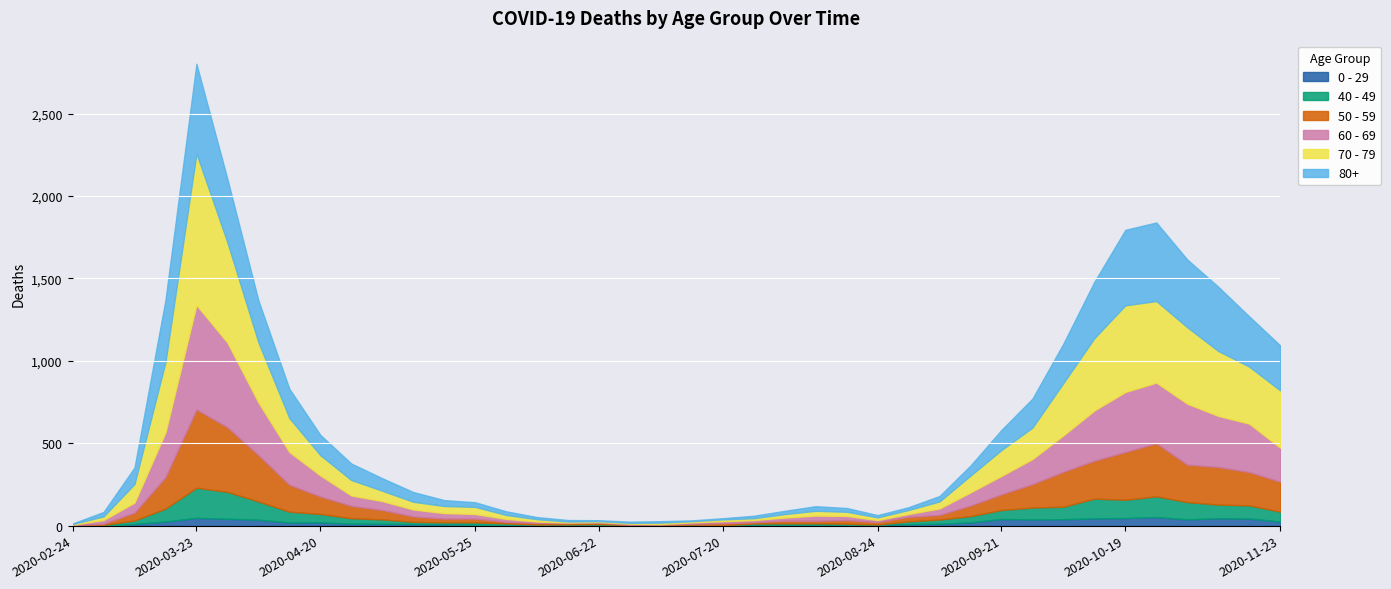

Reading right to left, transcribe all the data shown in this chart.

0 - 29: 25	43	45	38	52	46	44	39	38	40	20	11	9	5	2	6	6	3	1	2	1	2	5	6	4	2	6	8	10	11	12	20	19	36	42	47	25	10	0	1
40 - 49: 60	80	83	105	126	111	120	76	72	55	38	26	17	2	10	8	8	10	2	4	1	1	5	2	3	12	14	12	13	27	33	51	66	111	163	183	79	21	5	0
50 - 59: 182	202	228	227	322	290	230	212	142	95	64	28	28	15	22	16	16	8	12	6	5	3	9	8	10	9	23	23	33	57	75	106	163	281	392	475	190	48	7	3
60 - 69: 206	294	310	370	368	364	305	221	152	112	80	39	17	12	25	31	19	13	12	8	3	6	3	3	8	18	28	33	42	54	63	128	199	320	514	634	272	61	22	2
70 - 79: 348	346	394	464	495	526	439	318	191	157	102	43	24	16	25	29	21	11	11	7	8	5	5	6	14	24	43	43	47	63	94	123	206	365	608	920	427	113	22	4
80+: 273	305	390	411	477	458	342	239	176	122	61	33	17	14	23	28	20	15	7	5	9	7	6	9	13	22	28	36	59	76	100	123	178	255	385	544	377	100	27	3